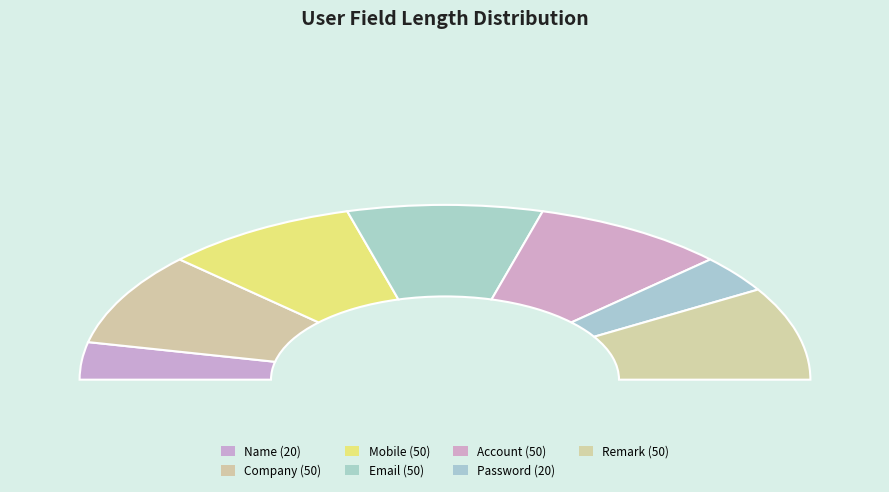

Does Company represent more than half of the total?

No